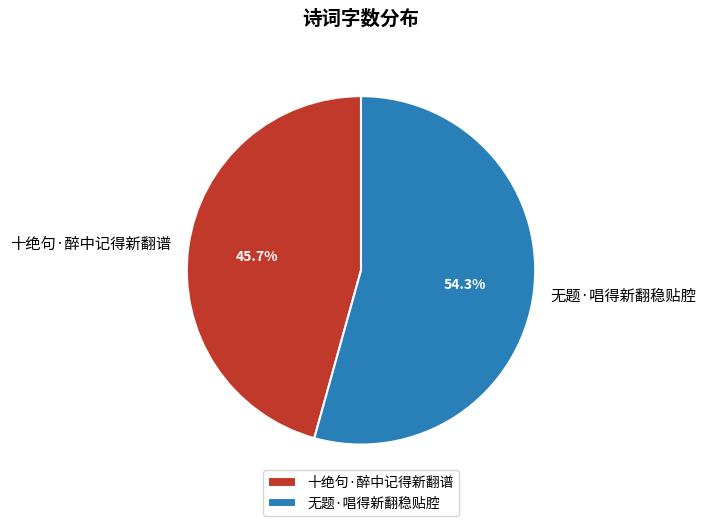

What percentage is the 十绝句·醉中记得新翻谱 slice, to the nearest percent?

46%